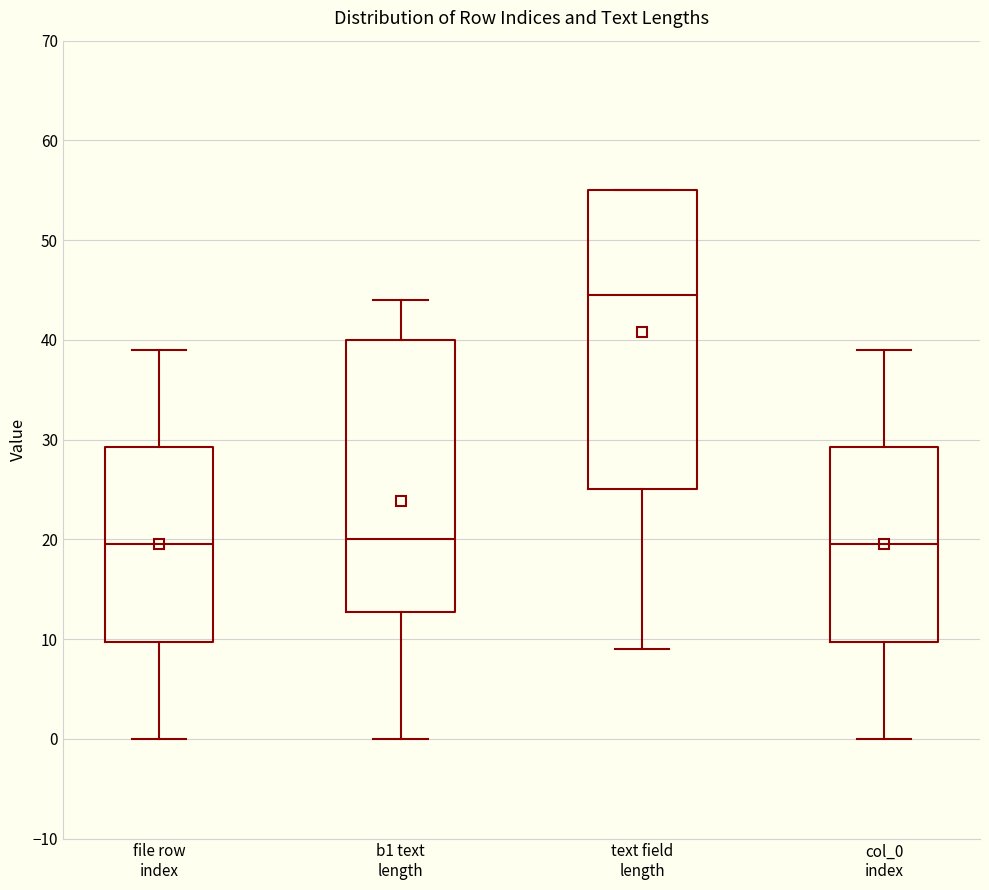

Which box has the highest median line?

text field length